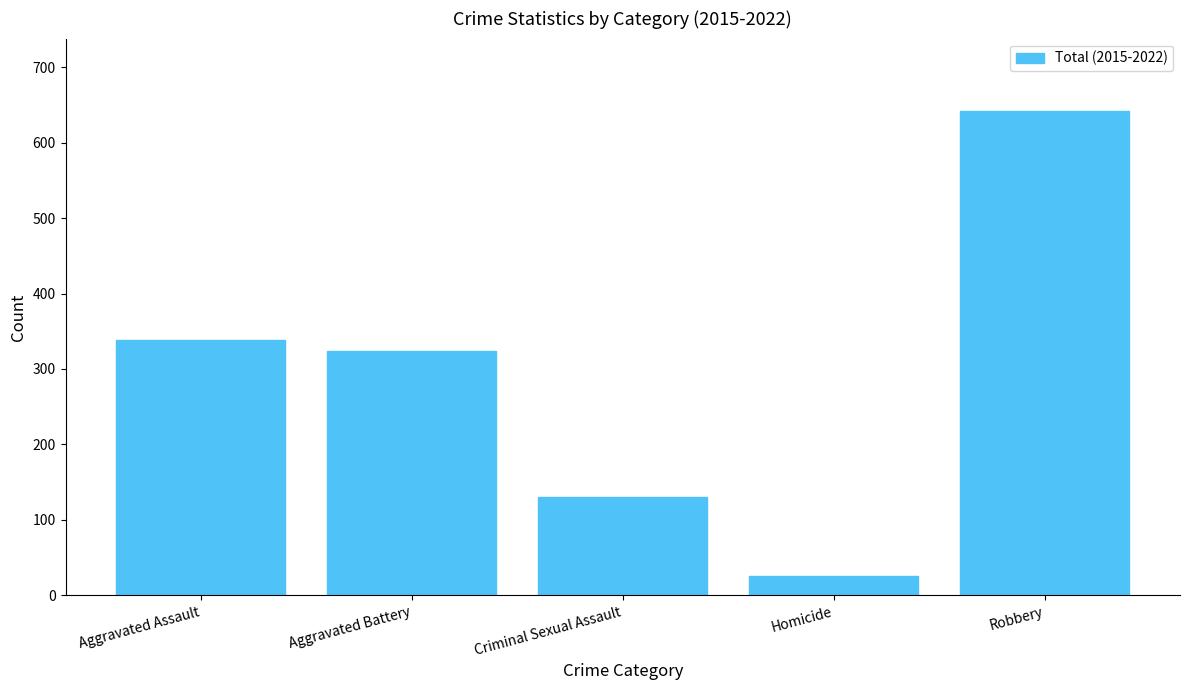

Reading left to right, list all the values displayed in this chart.

338	324	130	25	642